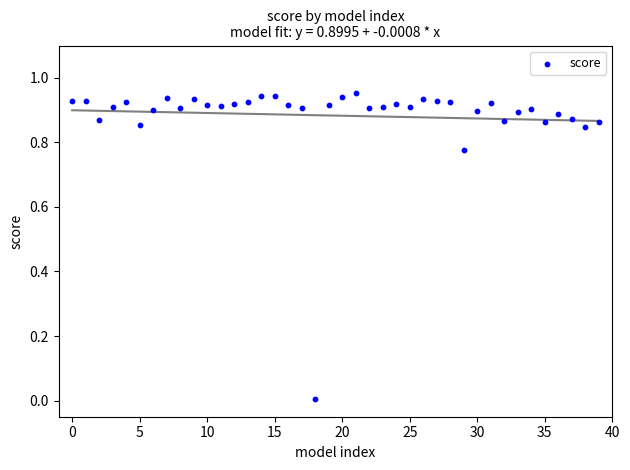

How many data points are displayed?

40